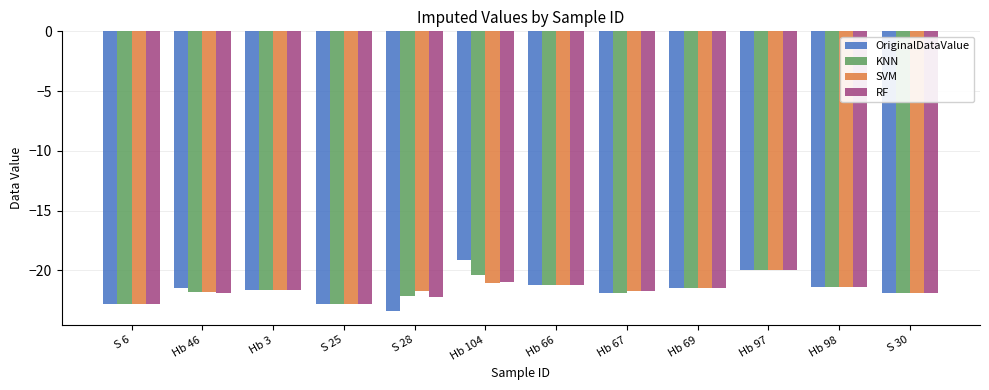

Which label corresponds to the largest value in the chart?

Hb 104